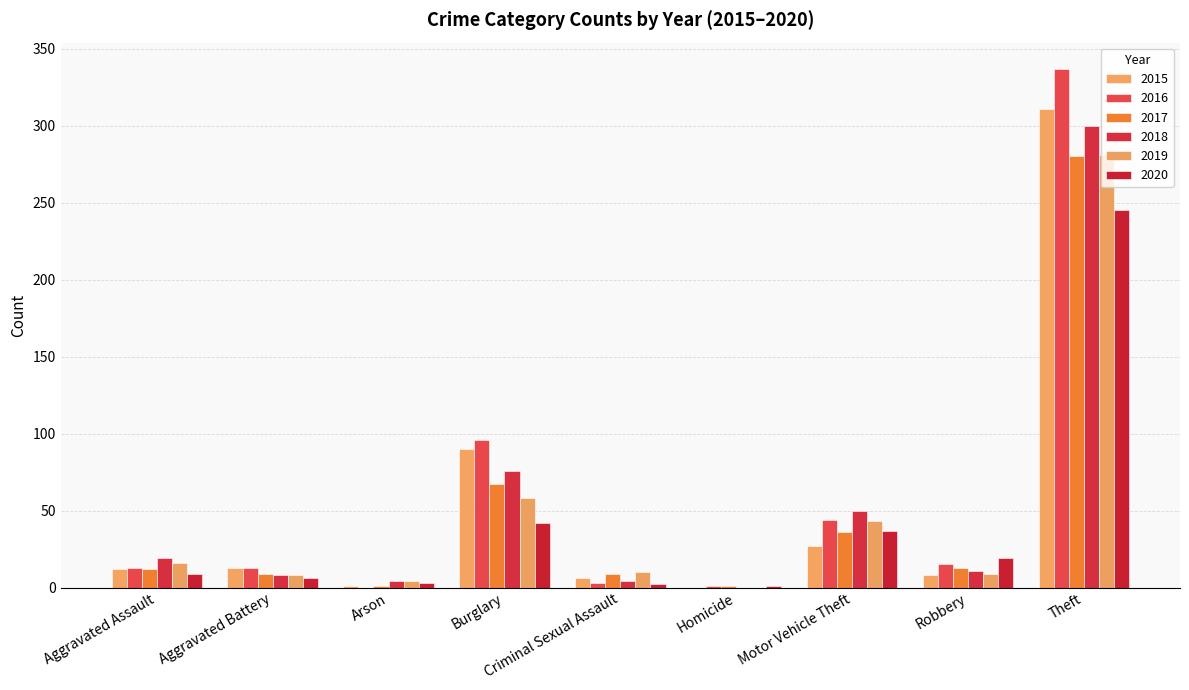

Read the 2017 value at Arson.

1